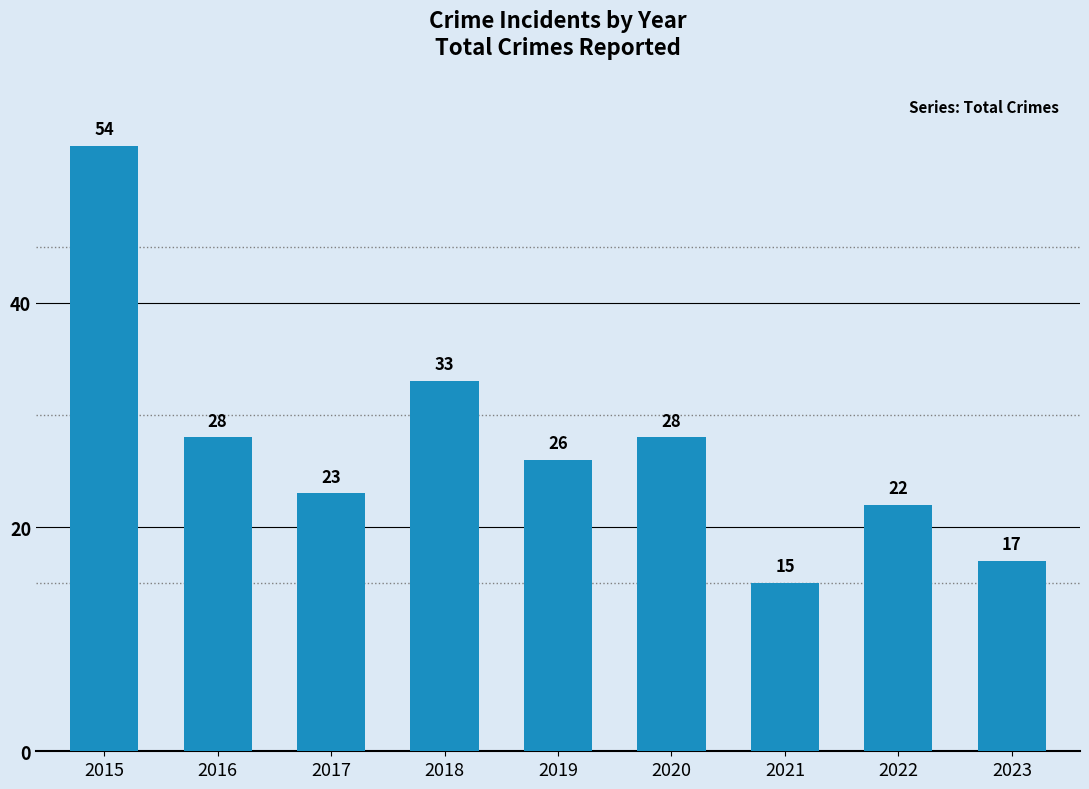

Count the number of categories in the chart.

9